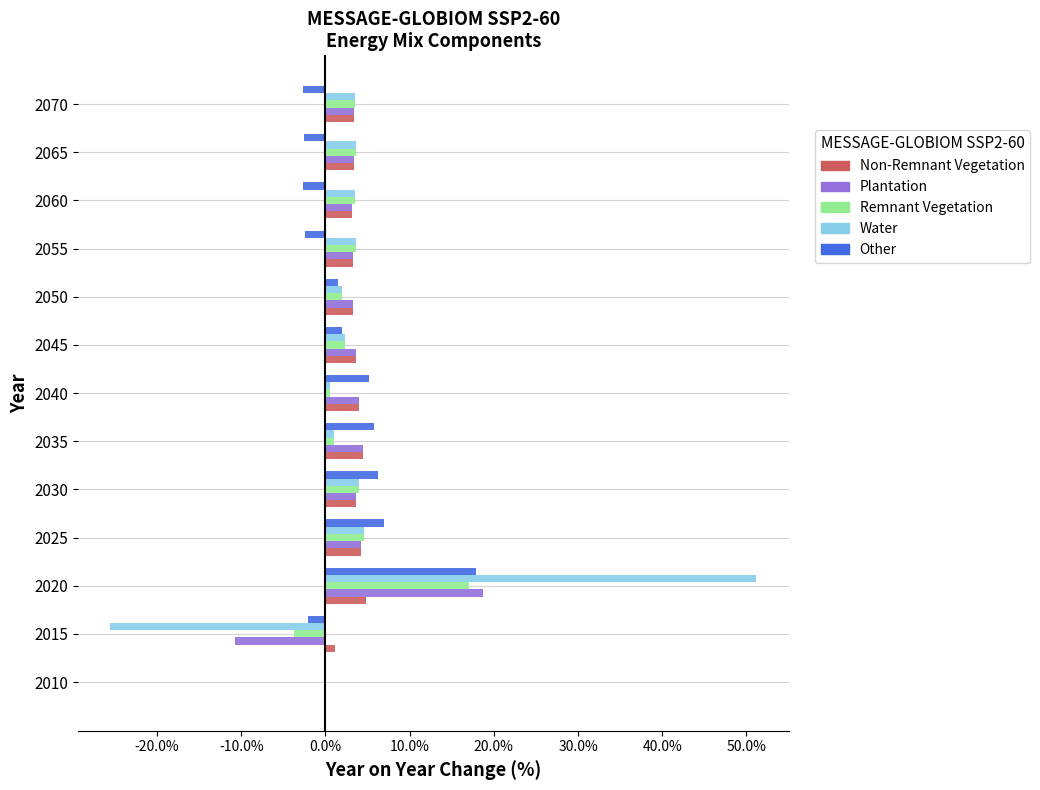

What is the maximum value for Other?

17.9